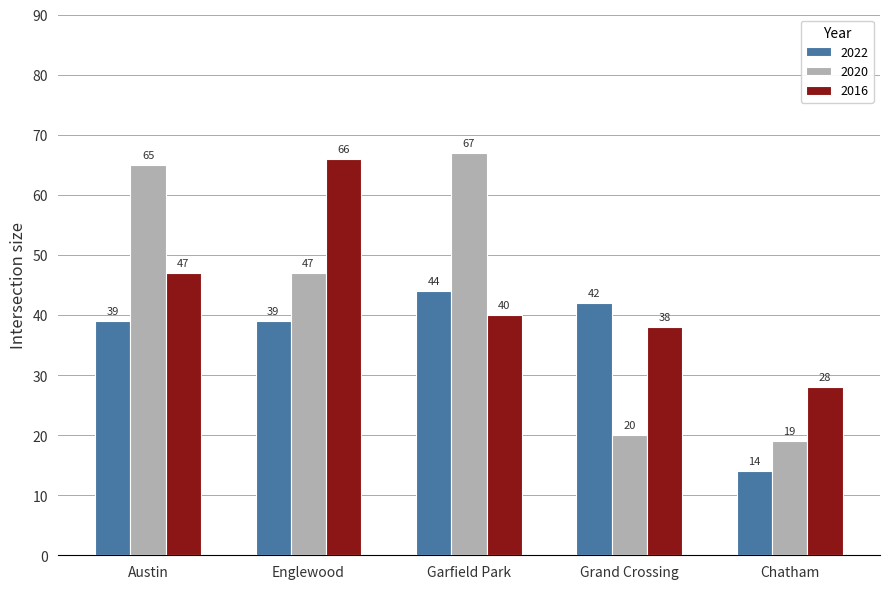

Read the 2022 value at Austin, to the nearest 5.

40